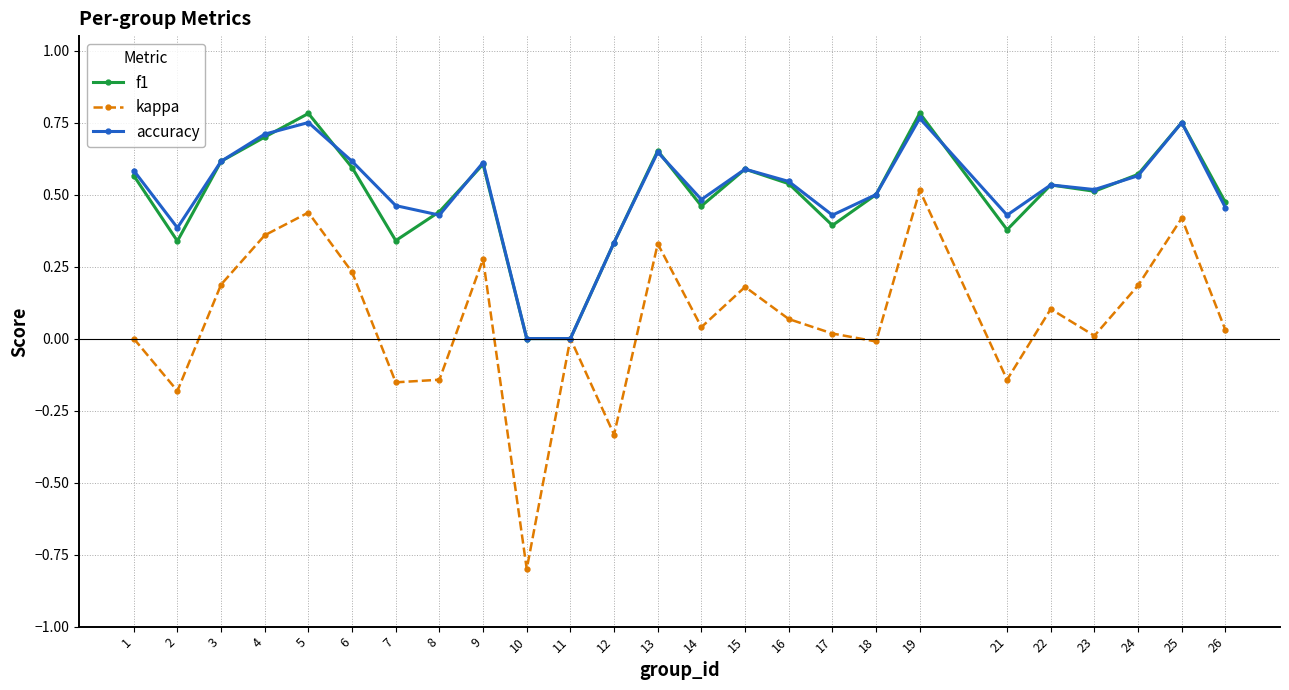

What is the total value across all series at 19?

2.1